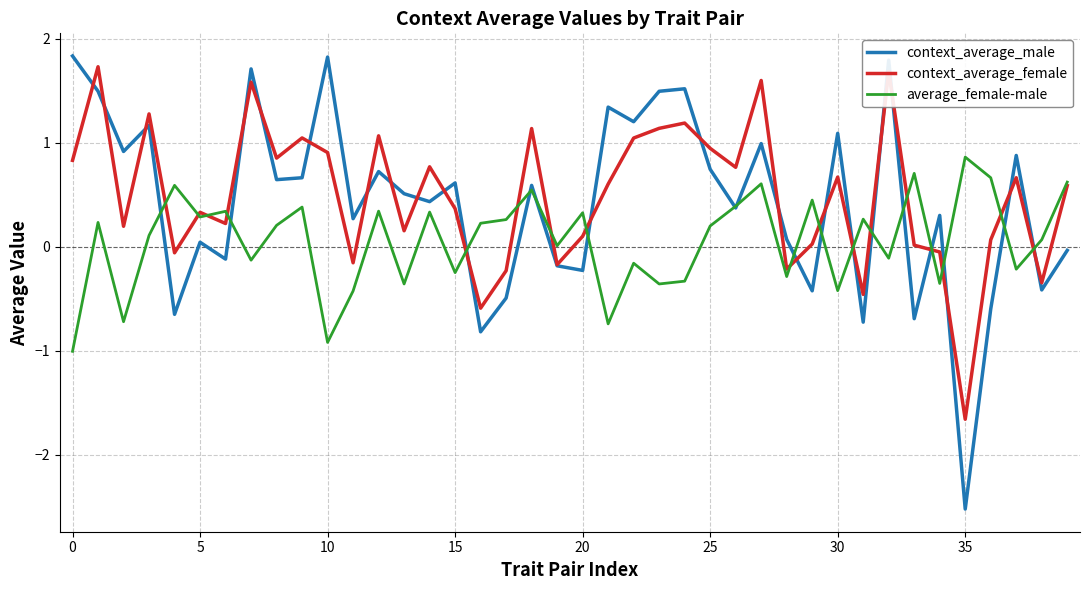

What is the lowest value of the context_average_male series?

-2.5